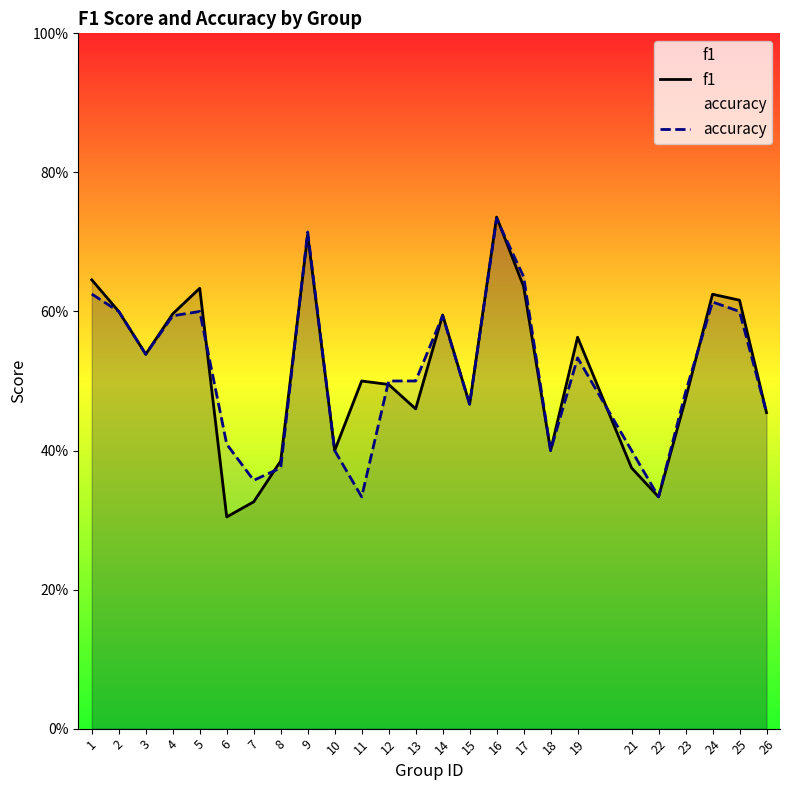

Read the accuracy value at 19.

0.5